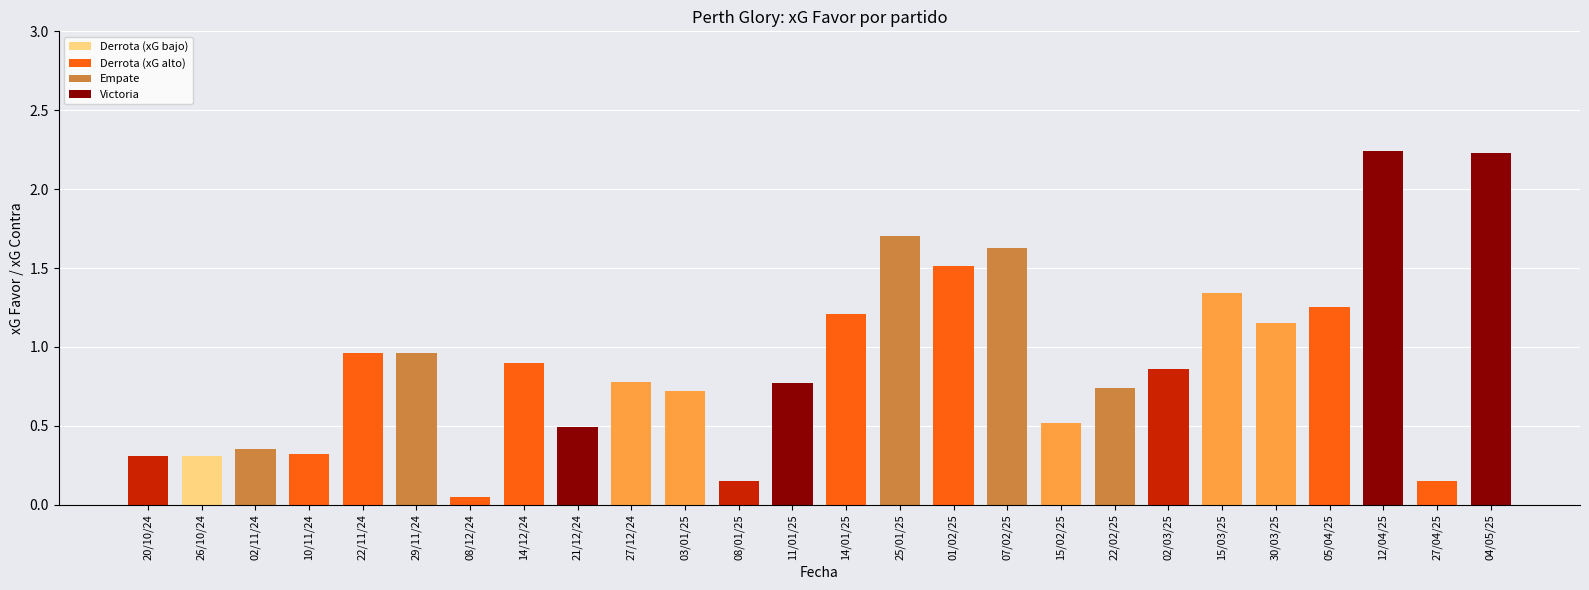

What is the difference between the values at 12/04/25 and 26/10/24?

1.9